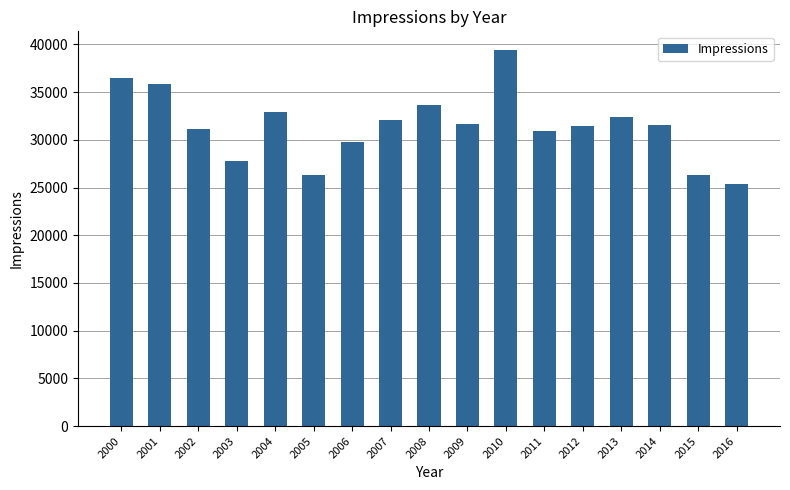

What is the value of the 9th bar from the left?

33634